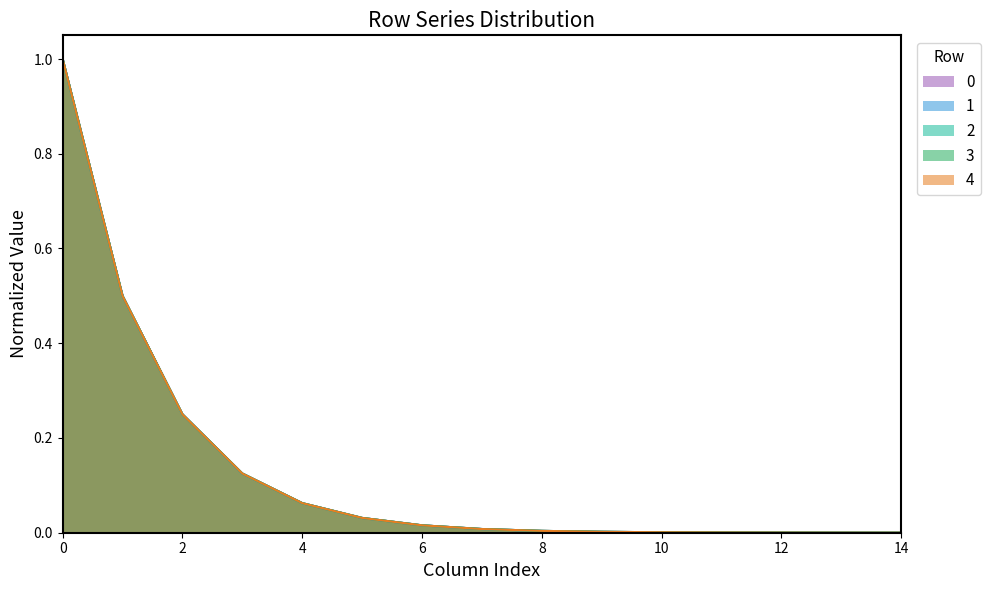

The value of 1 at 0 is 1.4. True or false?

False